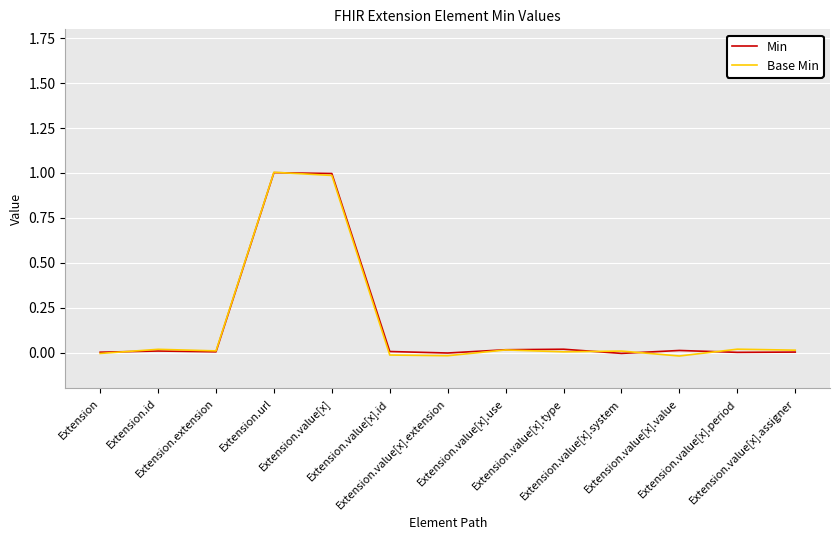

Where is Base Min nearest to the value 0?

Extension.value[x].type